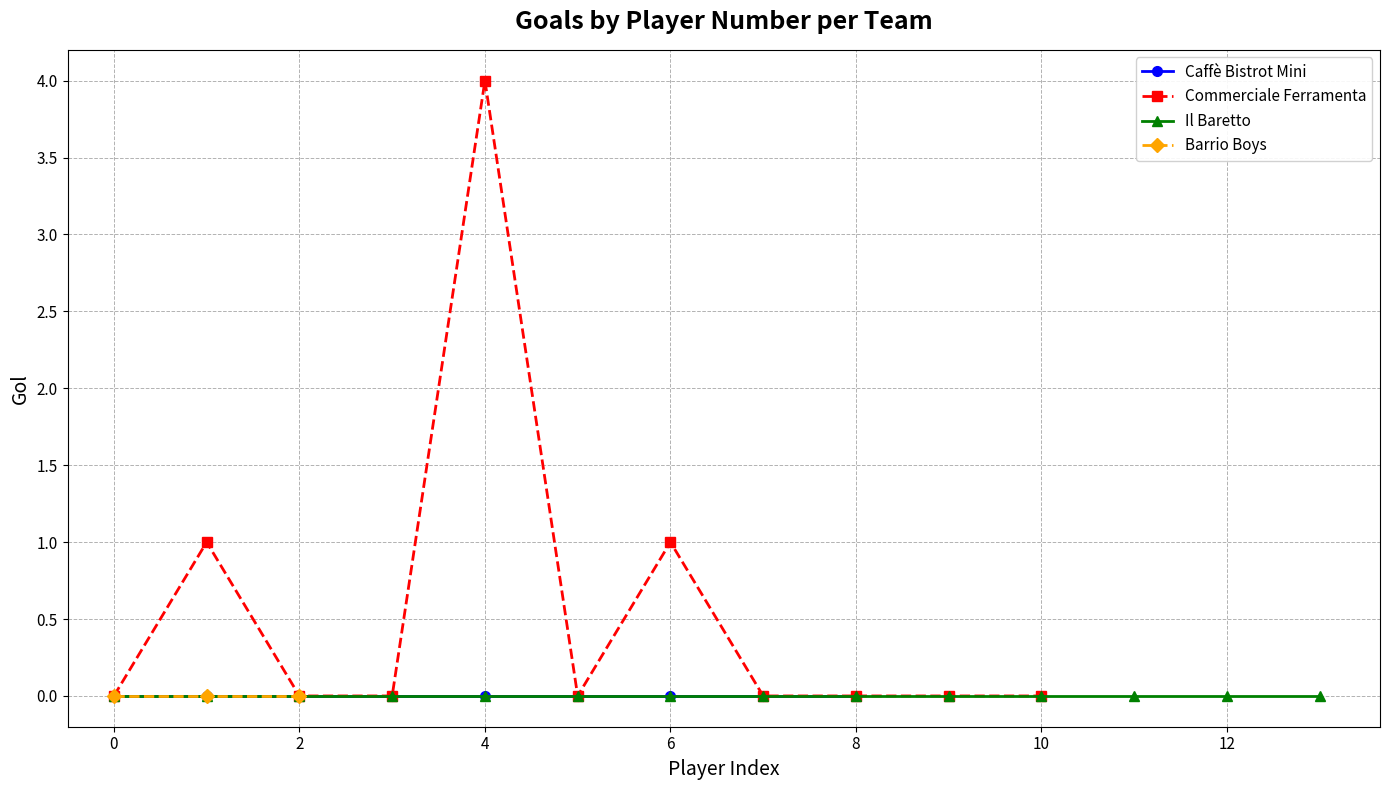

True or false: Commerciale Ferramenta has more than 1 points higher than both neighbors.

True